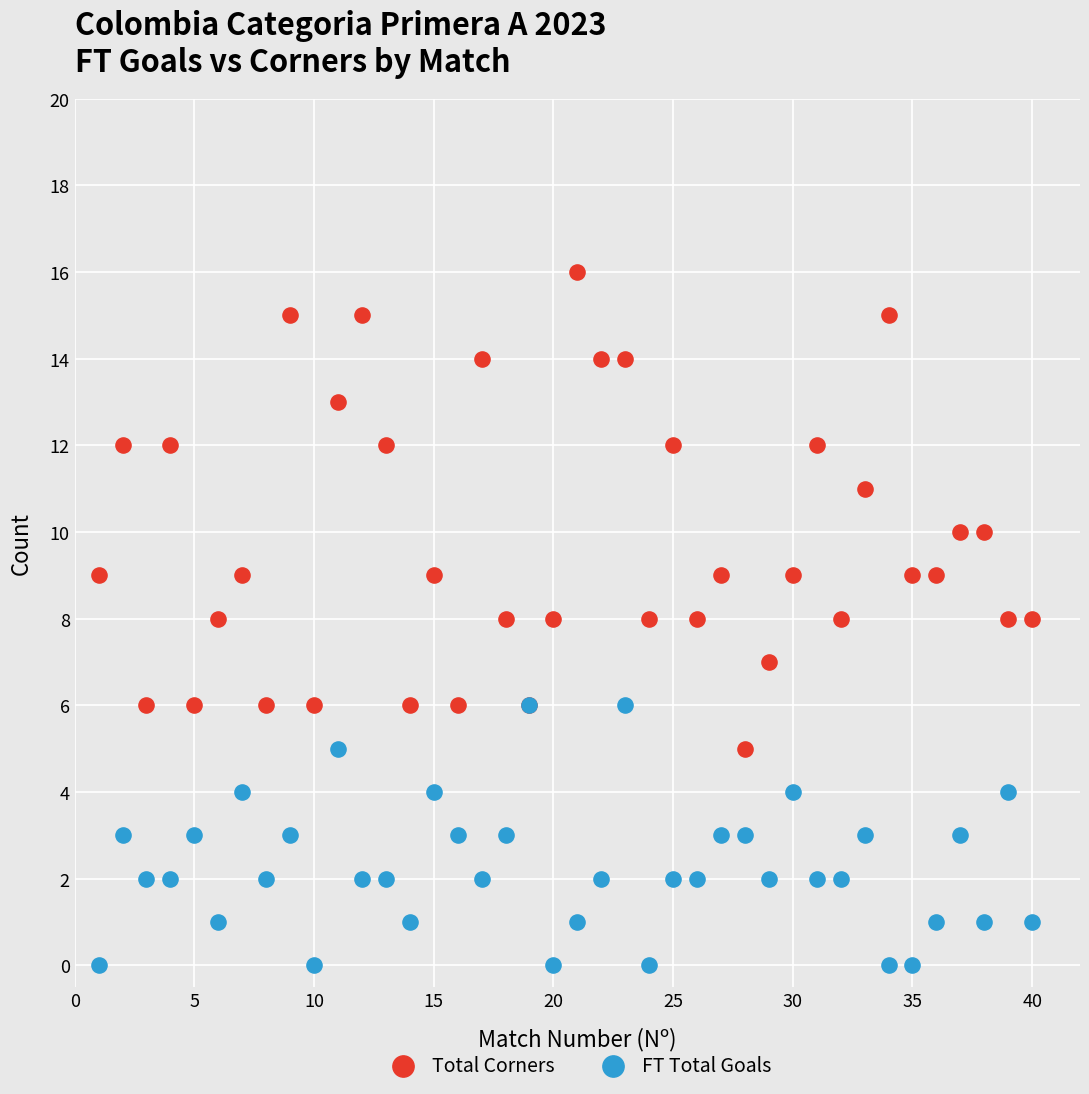

Which series reaches the maximum Y coordinate?

Total Corners